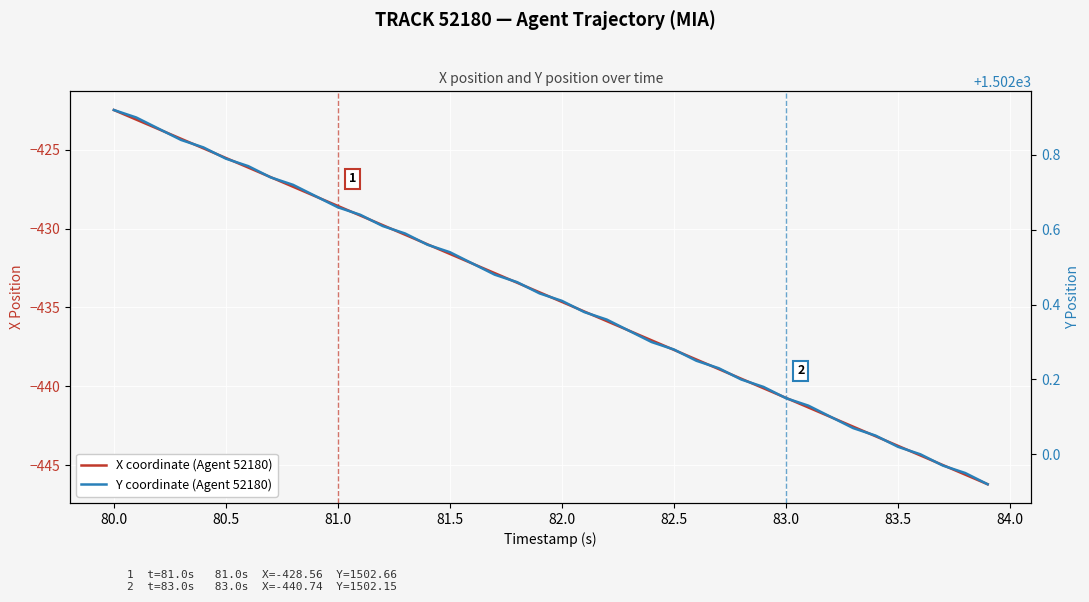

List the series in order of their overall mean, lowest first.

X coordinate (Agent 52180), Y coordinate (Agent 52180)